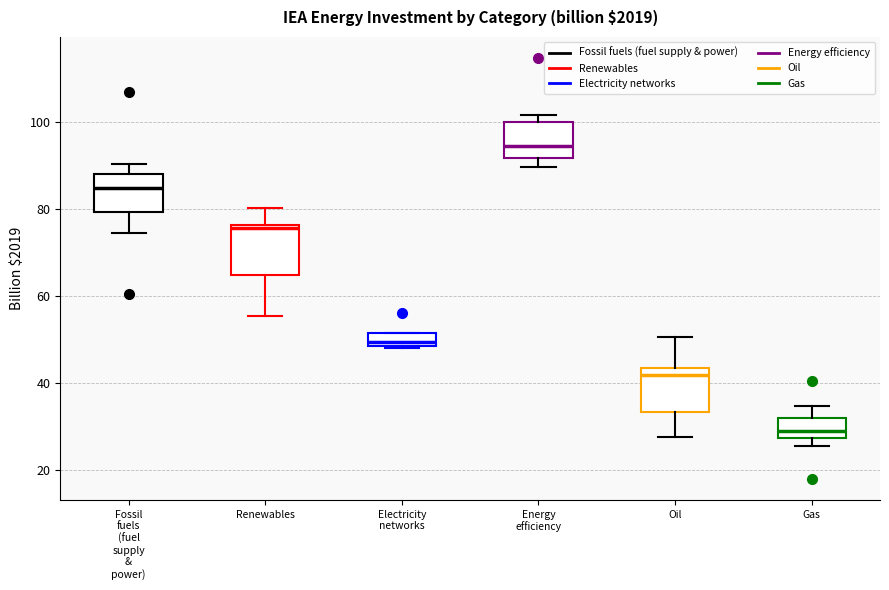

Which box has the highest median line?

Energy efficiency